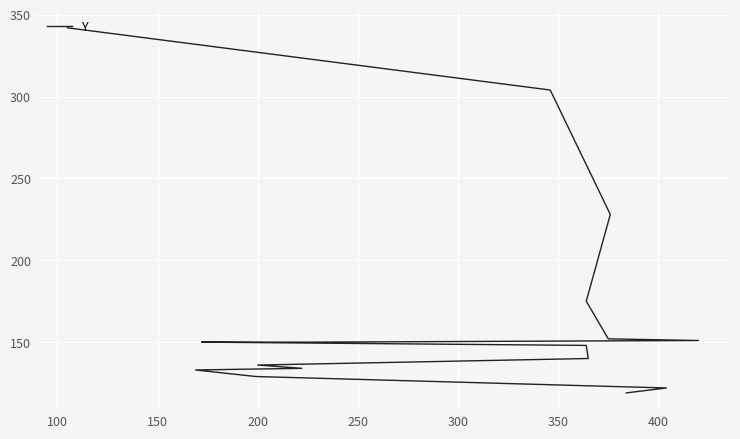

What is the difference between the maximum and minimum values?

223